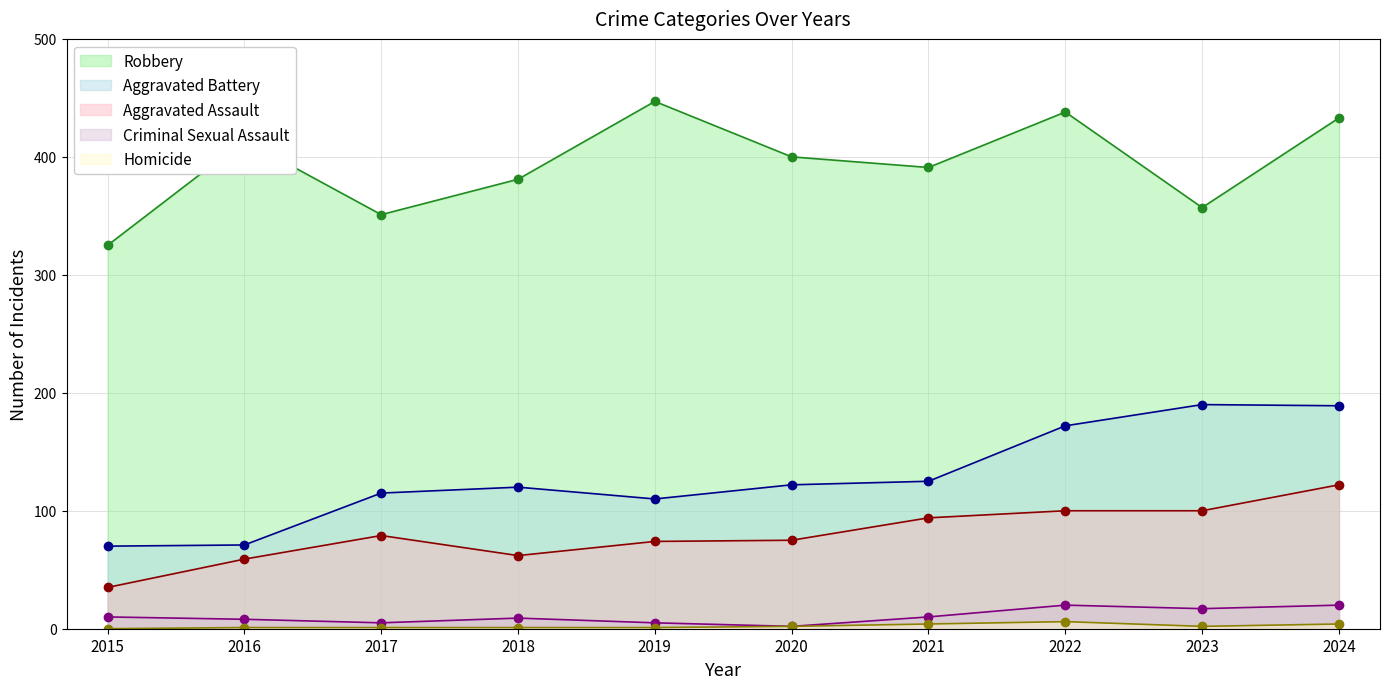

What are all the series names shown in the legend?

Robbery, Aggravated Battery, Aggravated Assault, Criminal Sexual Assault, Homicide